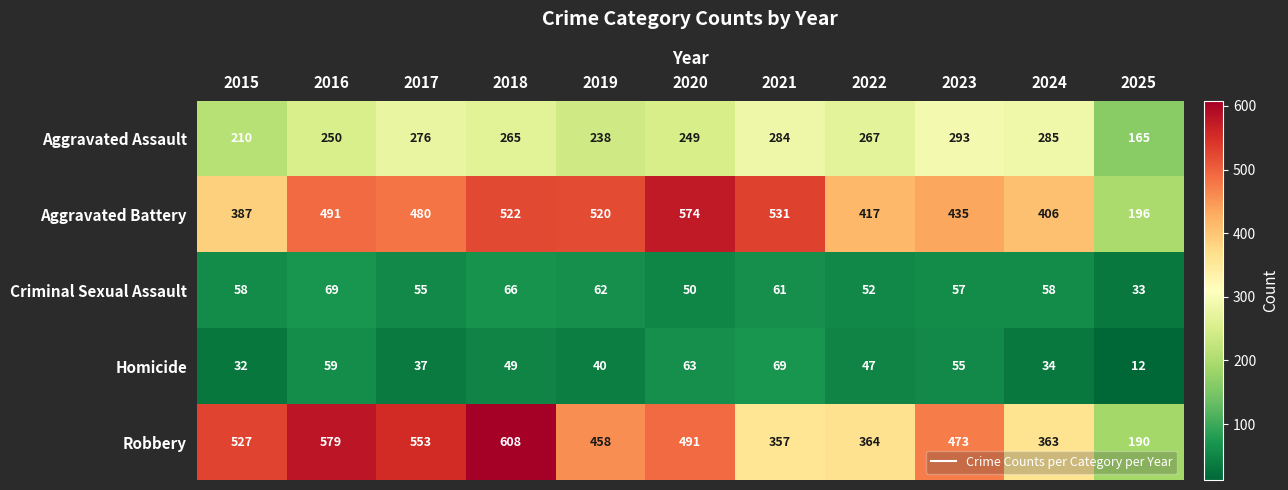

Rank the series at 2015 from highest to lowest value.

Robbery, Aggravated Battery, Aggravated Assault, Criminal Sexual Assault, Homicide